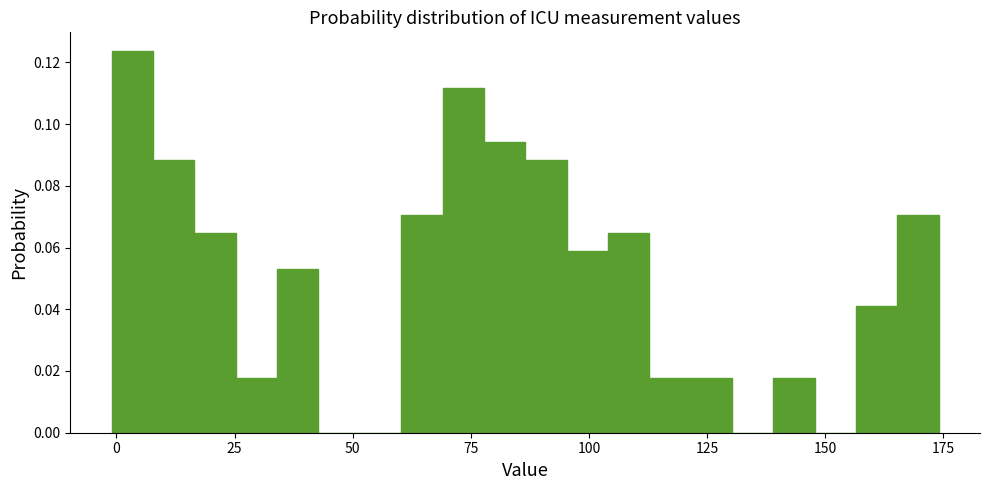

Around what value on the x-axis is the tallest bar? Give the approximate position of its centre, as read against the axis.

5